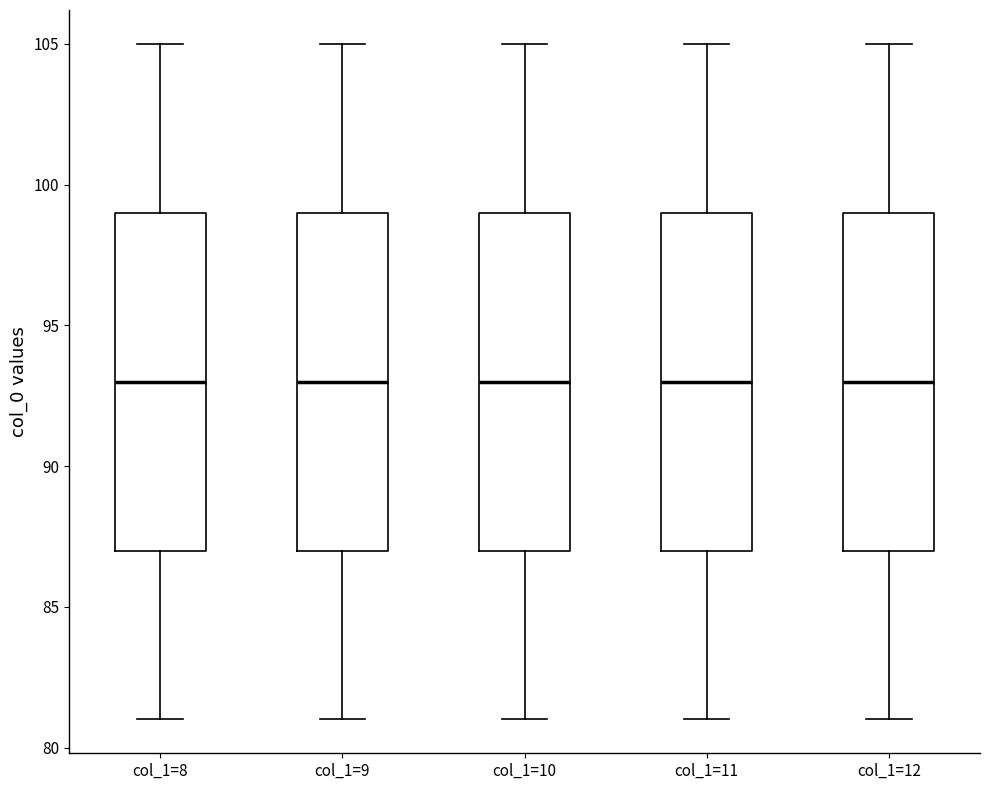

Reading left to right, read every box against the y-axis: the position of its median line, the range the box covers, and the ends of its whiskers. The values are not printed on the chart, so give them approximately, as read against the axis.

col_1=8: median 93, box 87 to 99, whiskers 81 to 105
col_1=9: median 93, box 87 to 99, whiskers 81 to 105
col_1=10: median 93, box 87 to 99, whiskers 81 to 105
col_1=11: median 93, box 87 to 99, whiskers 81 to 105
col_1=12: median 93, box 87 to 99, whiskers 81 to 105